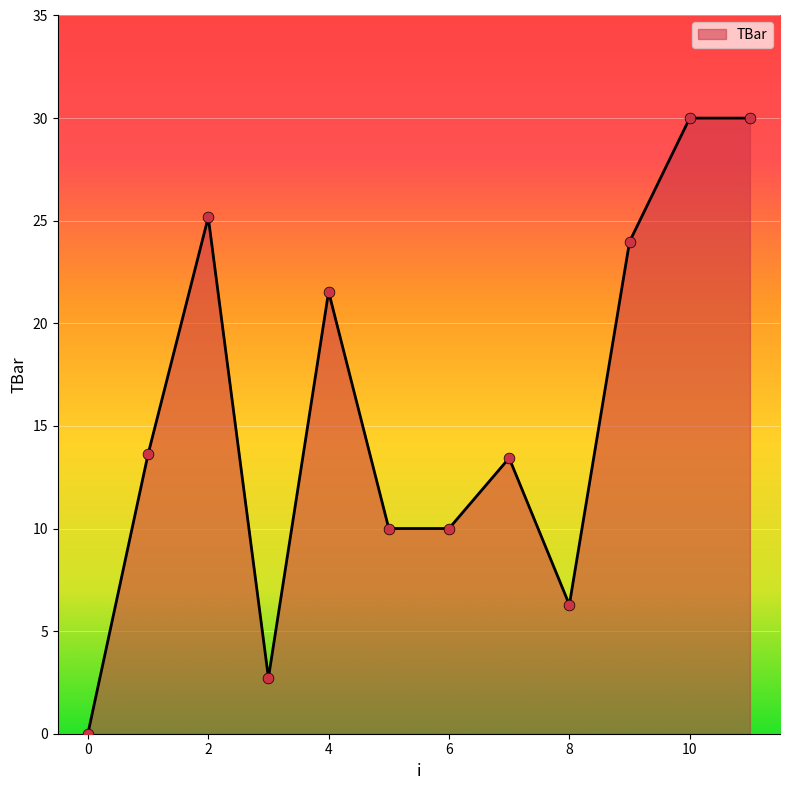

What is the maximum value shown in the chart?

30.0